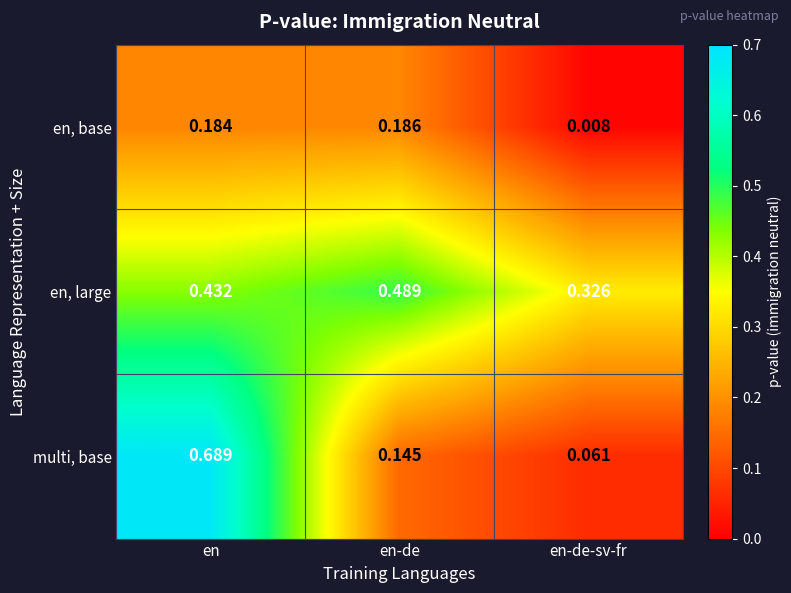

List the labels in order of en, large value, largest first.

en-de, en, en-de-sv-fr